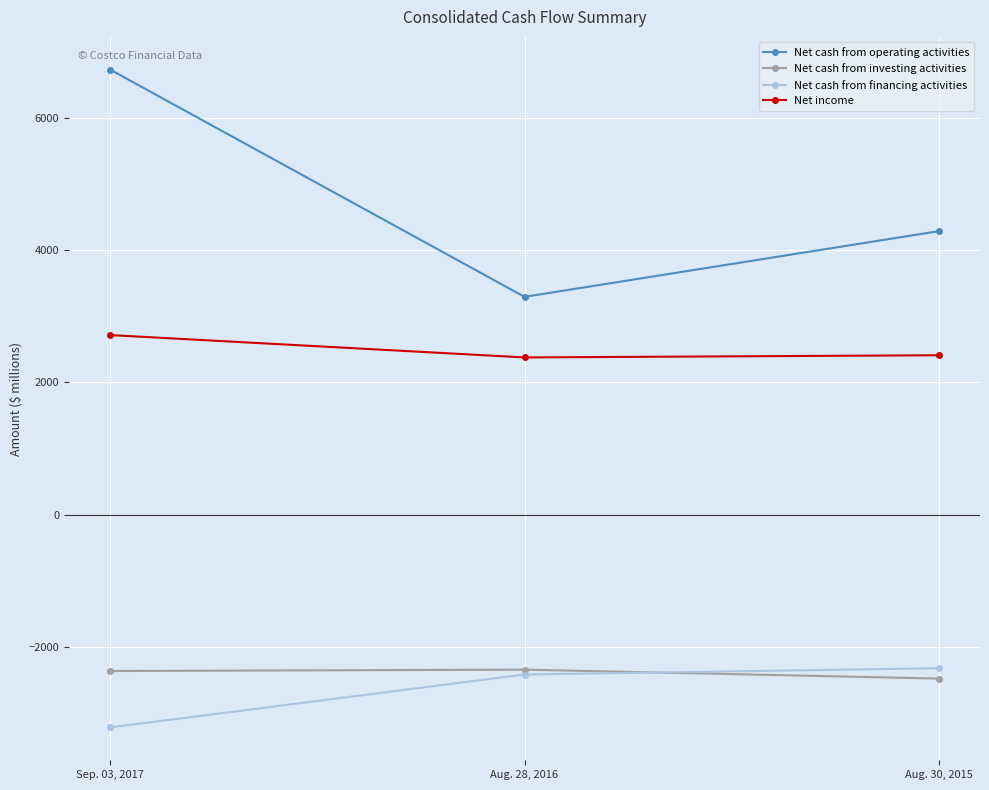

Which category has the lowest value across all series?

Sep. 03, 2017